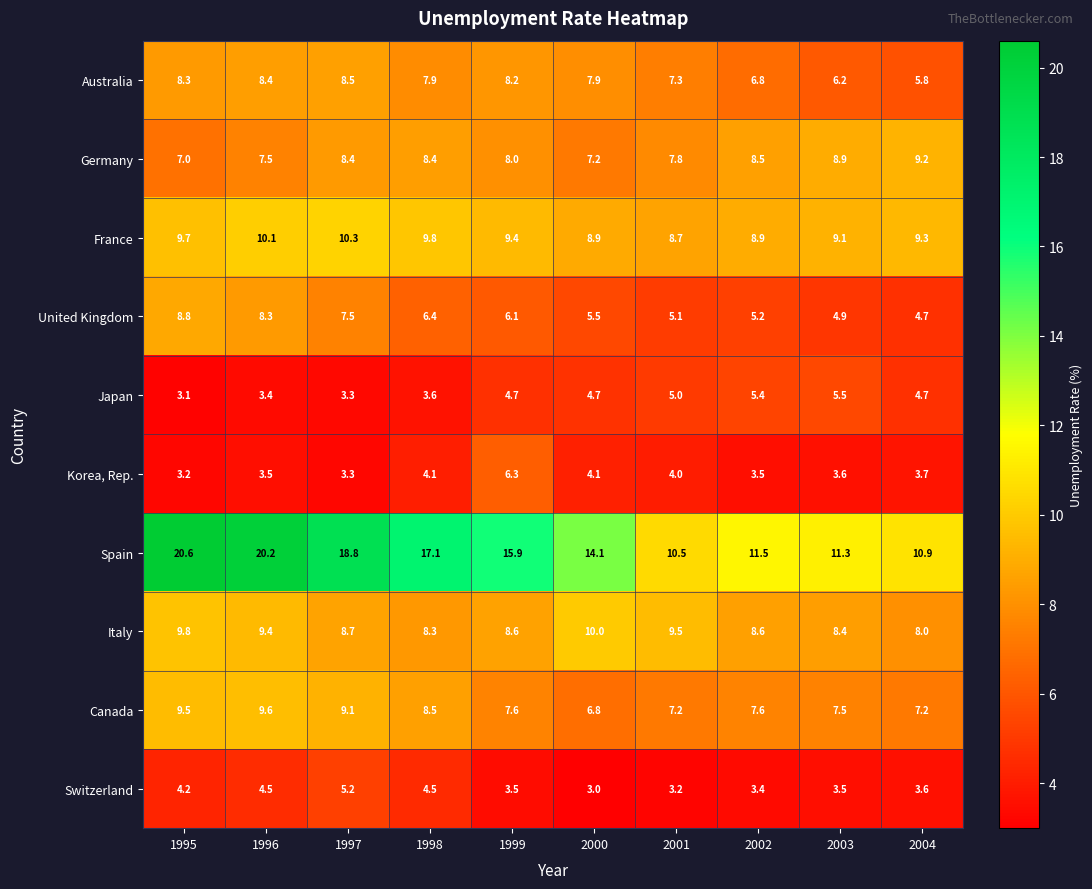

Which category has the highest value in the Australia series?

1997